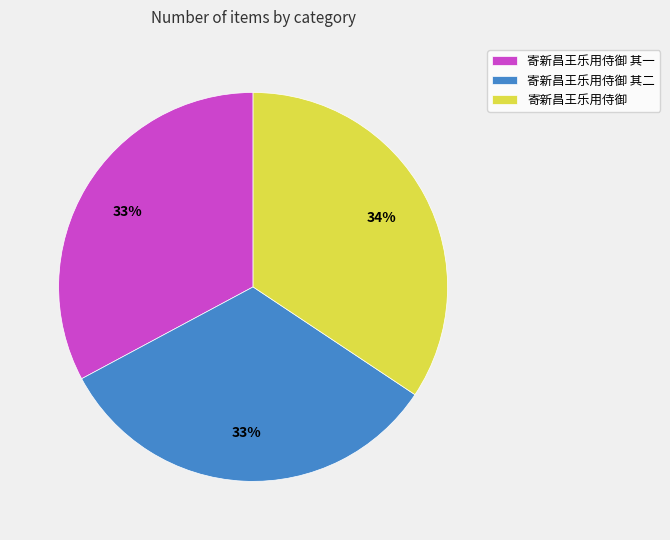

How many slices are in this pie chart?

3